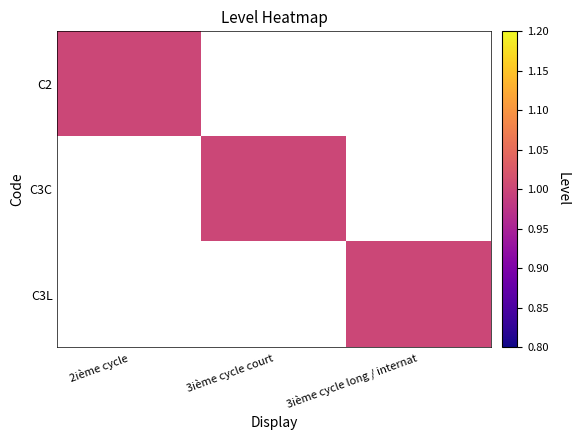

What is the maximum value shown in the chart?

1